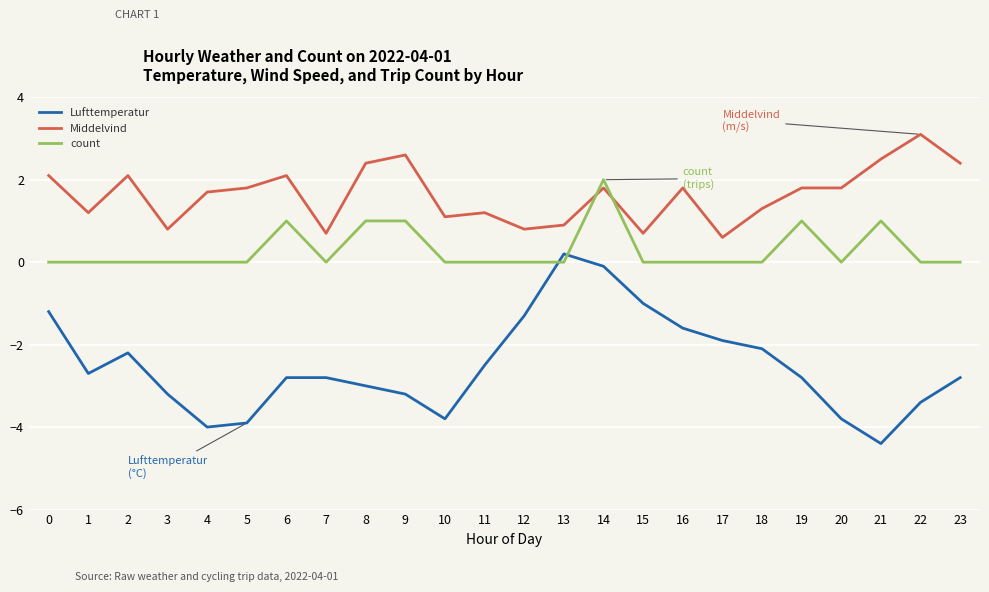

At which category is the sum across all series the highest?

14